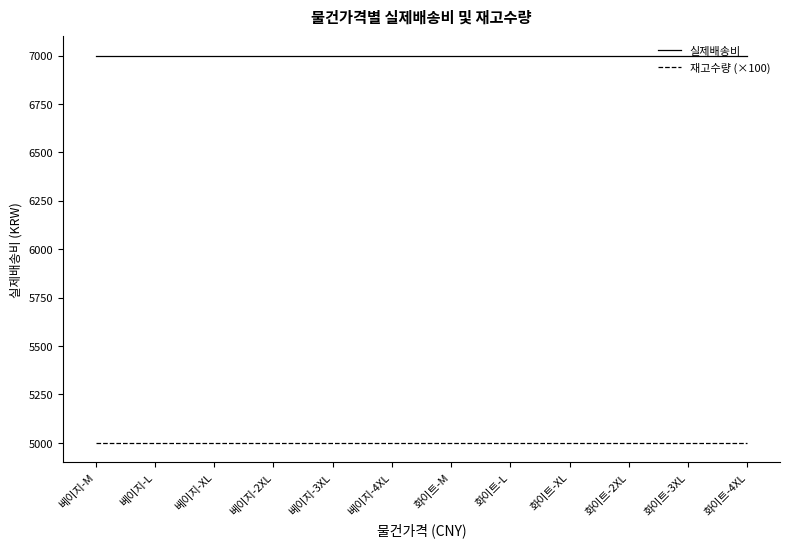

True or false: 재고수량 (×100) and 실제배송비 intersect in this chart.

False